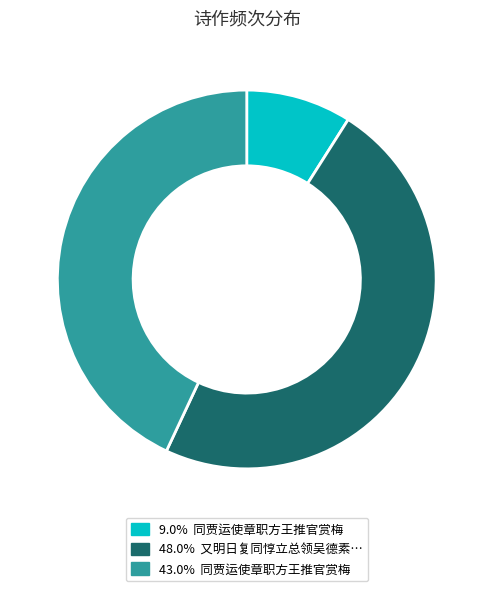

Is there a majority slice in this chart?

No